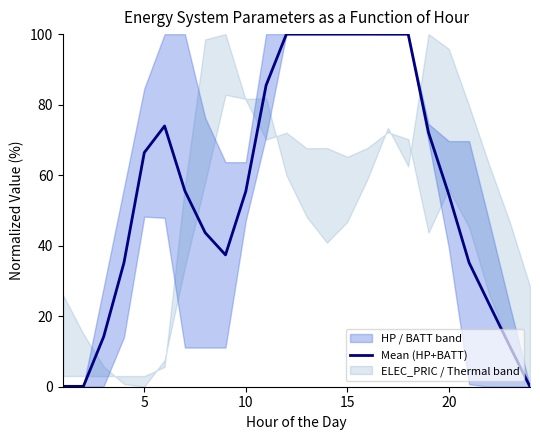

What is the highest value of the Mean (HP+BATT) series?

100.0